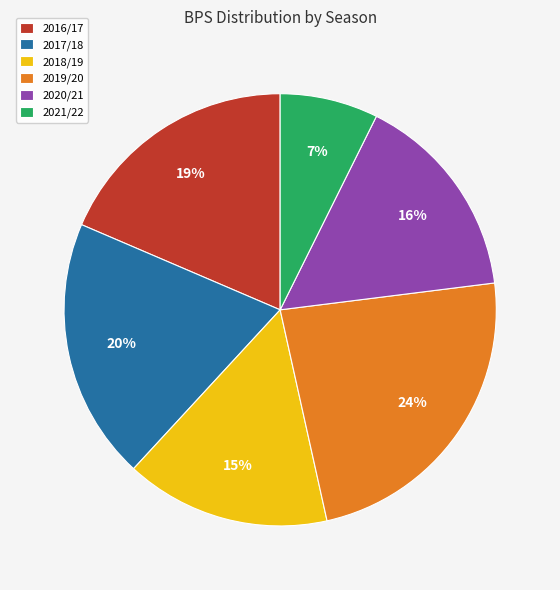

To the nearest percent, what is the combined percentage of 2021/22 and 2019/20?

31%